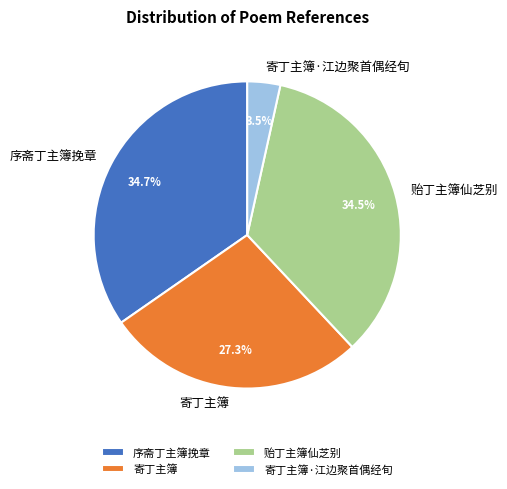

Does any single category account for the majority?

No